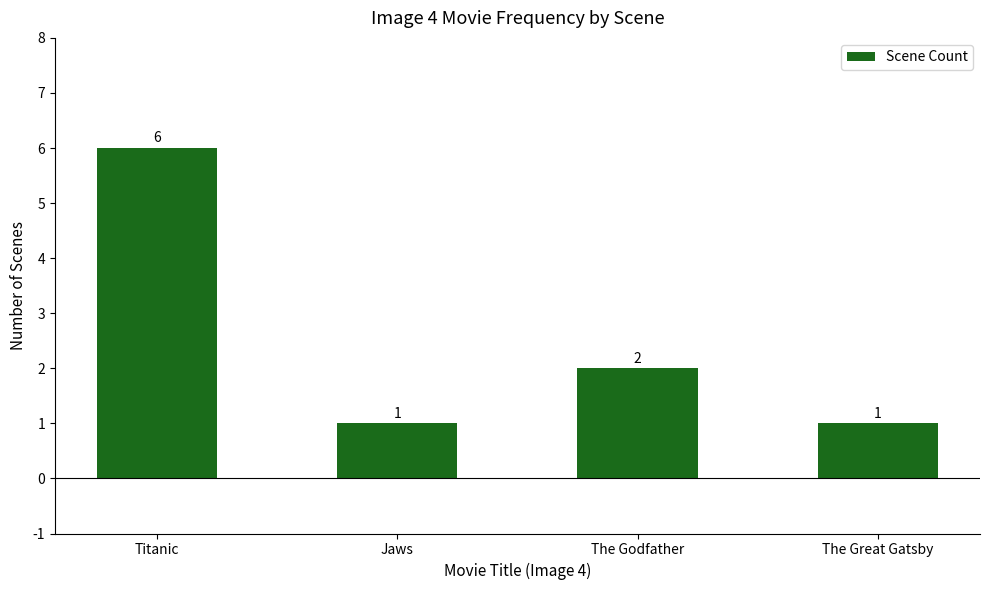

How many bars are there in total?

4